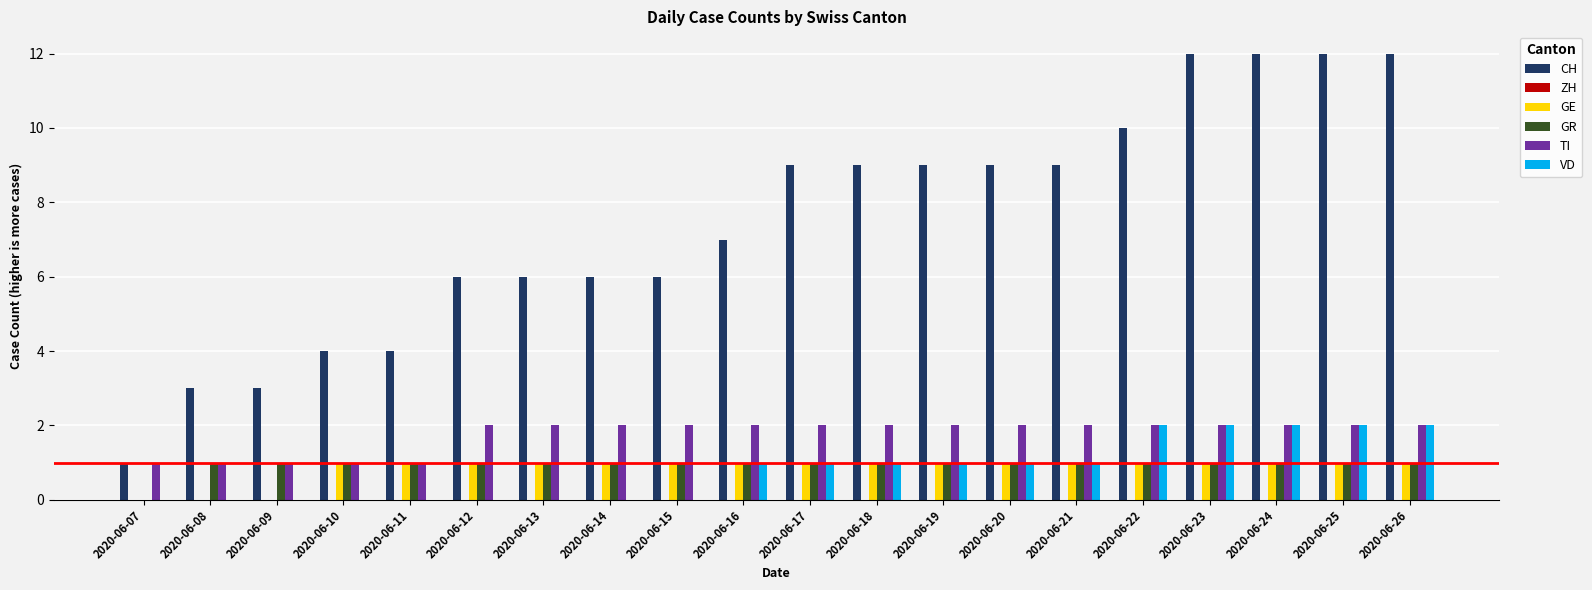

True or false: CH has a value of 5 at 2020-06-19.

False